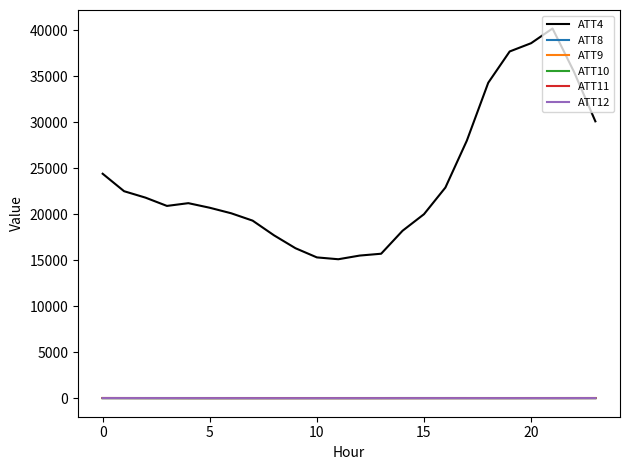

Which series has the widest spread of values?

ATT4